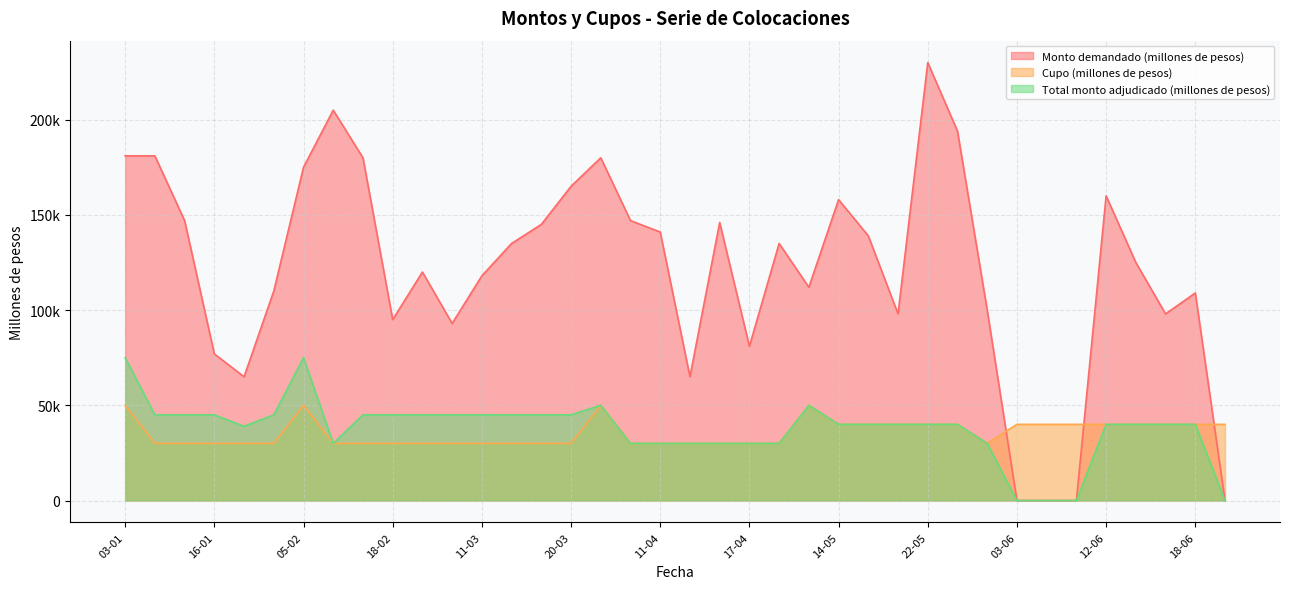

Which series changed the most between 11-04 and 17-04?

Monto demandado (millones de pesos)